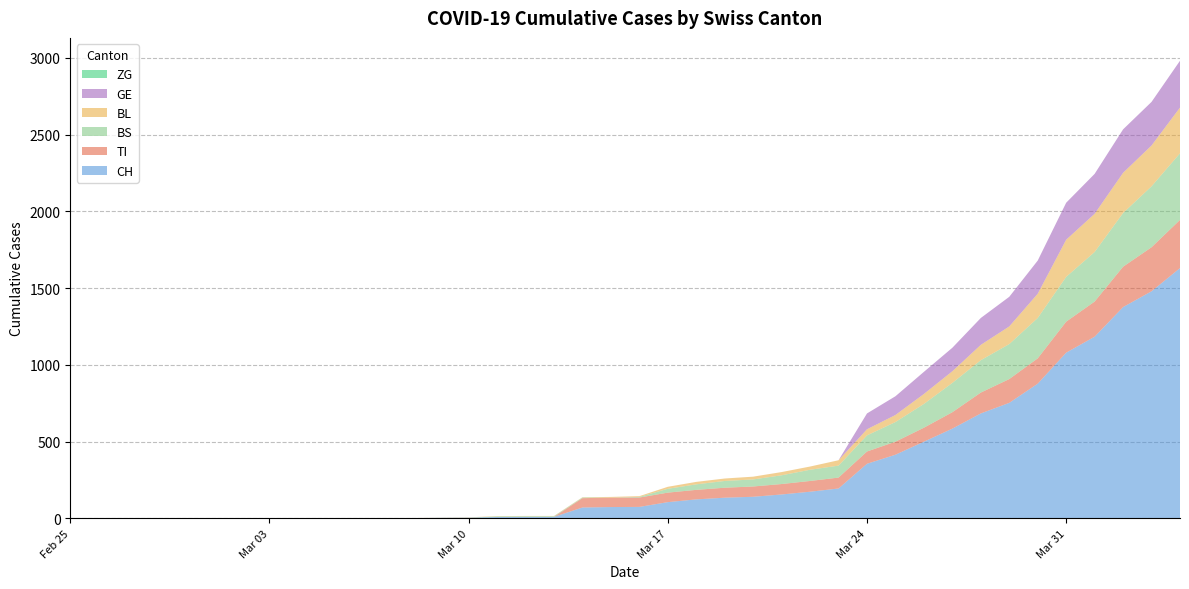

Reading right to left, extract all data points from this chart.

CH: 2020-04-04=1630	2020-04-03=1479	2020-04-02=1376	2020-04-01=1183	2020-03-31=1079	2020-03-30=877	2020-03-29=752	2020-03-28=683	2020-03-27=584	2020-03-26=499	2020-03-25=414	2020-03-24=355	2020-03-23=194	2020-03-22=173	2020-03-21=155	2020-03-20=140	2020-03-19=134	2020-03-18=123	2020-03-17=105	2020-03-16=74	2020-03-15=73	2020-03-14=70	2020-03-13=9	2020-03-12=9	2020-03-11=8	2020-03-10=4	2020-03-09=3	2020-03-08=1	2020-03-07=1	2020-03-06=1	2020-03-05=0	2020-03-04=0	2020-03-03=0	2020-03-02=0	2020-03-01=0	2020-02-29=0	2020-02-28=0	2020-02-27=0	2020-02-26=0	2020-02-25=0
TI: 2020-04-04=314	2020-04-03=287	2020-04-02=263	2020-04-01=229	2020-03-31=202	2020-03-30=165	2020-03-29=155	2020-03-28=136	2020-03-27=107	2020-03-26=91	2020-03-25=85	2020-03-24=80	2020-03-23=71	2020-03-22=70	2020-03-21=68	2020-03-20=67	2020-03-19=65	2020-03-18=62	2020-03-17=62	2020-03-16=61	2020-03-15=61	2020-03-14=61	2020-03-13=0	2020-03-12=0	2020-03-11=0	2020-03-10=0	2020-03-09=0	2020-03-08=0	2020-03-07=0	2020-03-06=0	2020-03-05=0	2020-03-04=0	2020-03-03=0	2020-03-02=0	2020-03-01=0	2020-02-29=0	2020-02-28=0	2020-02-27=0	2020-02-26=0	2020-02-25=0
BS: 2020-04-04=434	2020-04-03=397	2020-04-02=350	2020-04-01=323	2020-03-31=292	2020-03-30=263	2020-03-29=228	2020-03-28=211	2020-03-27=191	2020-03-26=155	2020-03-25=128	2020-03-24=105	2020-03-23=78	2020-03-22=73	2020-03-21=57	2020-03-20=46	2020-03-19=44	2020-03-18=36	2020-03-17=25	2020-03-16=4	2020-03-15=0	2020-03-14=4	2020-03-13=4	2020-03-12=4	2020-03-11=4	2020-03-10=0	2020-03-09=0	2020-03-08=0	2020-03-07=0	2020-03-06=0	2020-03-05=0	2020-03-04=0	2020-03-03=0	2020-03-02=0	2020-03-01=0	2020-02-29=0	2020-02-28=0	2020-02-27=0	2020-02-26=0	2020-02-25=0
BL: 2020-04-04=298	2020-04-03=266	2020-04-02=262	2020-04-01=249	2020-03-31=242	2020-03-30=158	2020-03-29=115	2020-03-28=100	2020-03-27=76	2020-03-26=65	2020-03-25=46	2020-03-24=40	2020-03-23=35	2020-03-22=21	2020-03-21=21	2020-03-20=18	2020-03-19=16	2020-03-18=16	2020-03-17=13	2020-03-16=5	2020-03-15=5	2020-03-14=2	2020-03-13=2	2020-03-12=2	2020-03-11=2	2020-03-10=2	2020-03-09=1	2020-03-08=0	2020-03-07=0	2020-03-06=0	2020-03-05=0	2020-03-04=0	2020-03-03=0	2020-03-02=0	2020-03-01=0	2020-02-29=0	2020-02-28=0	2020-02-27=0	2020-02-26=0	2020-02-25=0
GE: 2020-04-04=305	2020-04-03=284	2020-04-02=283	2020-04-01=260	2020-03-31=241	2020-03-30=216	2020-03-29=193	2020-03-28=175	2020-03-27=153	2020-03-26=144	2020-03-25=122	2020-03-24=103	2020-03-23=0	2020-03-22=0	2020-03-21=0	2020-03-20=0	2020-03-19=0	2020-03-18=0	2020-03-17=0	2020-03-16=0	2020-03-15=0	2020-03-14=0	2020-03-13=0	2020-03-12=0	2020-03-11=0	2020-03-10=0	2020-03-09=0	2020-03-08=0	2020-03-07=0	2020-03-06=0	2020-03-05=0	2020-03-04=0	2020-03-03=0	2020-03-02=0	2020-03-01=0	2020-02-29=0	2020-02-28=0	2020-02-27=0	2020-02-26=0	2020-02-25=0
ZG: 2020-04-04=0	2020-04-03=0	2020-04-02=0	2020-04-01=0	2020-03-31=0	2020-03-30=0	2020-03-29=0	2020-03-28=0	2020-03-27=0	2020-03-26=0	2020-03-25=0	2020-03-24=0	2020-03-23=0	2020-03-22=0	2020-03-21=0	2020-03-20=0	2020-03-19=0	2020-03-18=0	2020-03-17=0	2020-03-16=0	2020-03-15=0	2020-03-14=0	2020-03-13=0	2020-03-12=0	2020-03-11=0	2020-03-10=0	2020-03-09=0	2020-03-08=0	2020-03-07=0	2020-03-06=0	2020-03-05=0	2020-03-04=0	2020-03-03=0	2020-03-02=0	2020-03-01=0	2020-02-29=0	2020-02-28=0	2020-02-27=0	2020-02-26=0	2020-02-25=0